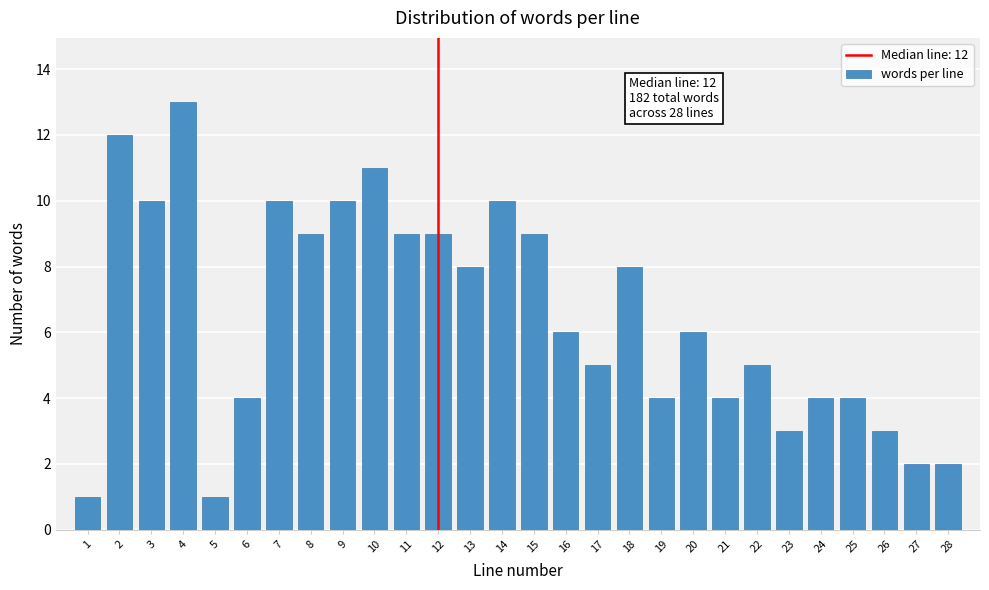

Reading right to left, what are all the values shown in this chart?

2	2	3	4	4	3	5	4	6	4	8	5	6	9	10	8	9	9	11	10	9	10	4	1	13	10	12	1